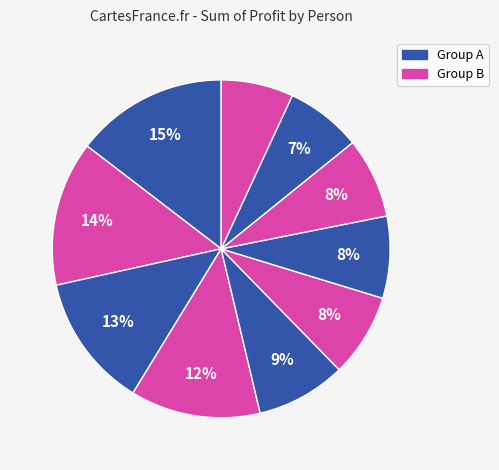

How many segments does this pie chart have?

10